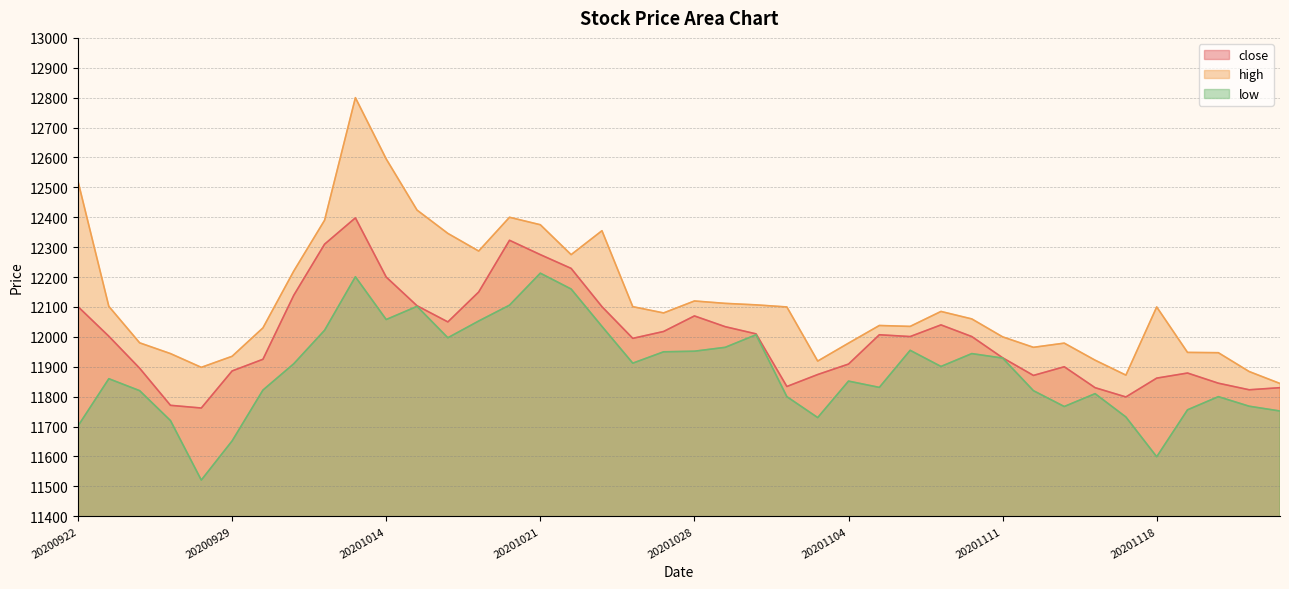

At which label is low closest to 11867?

20200923